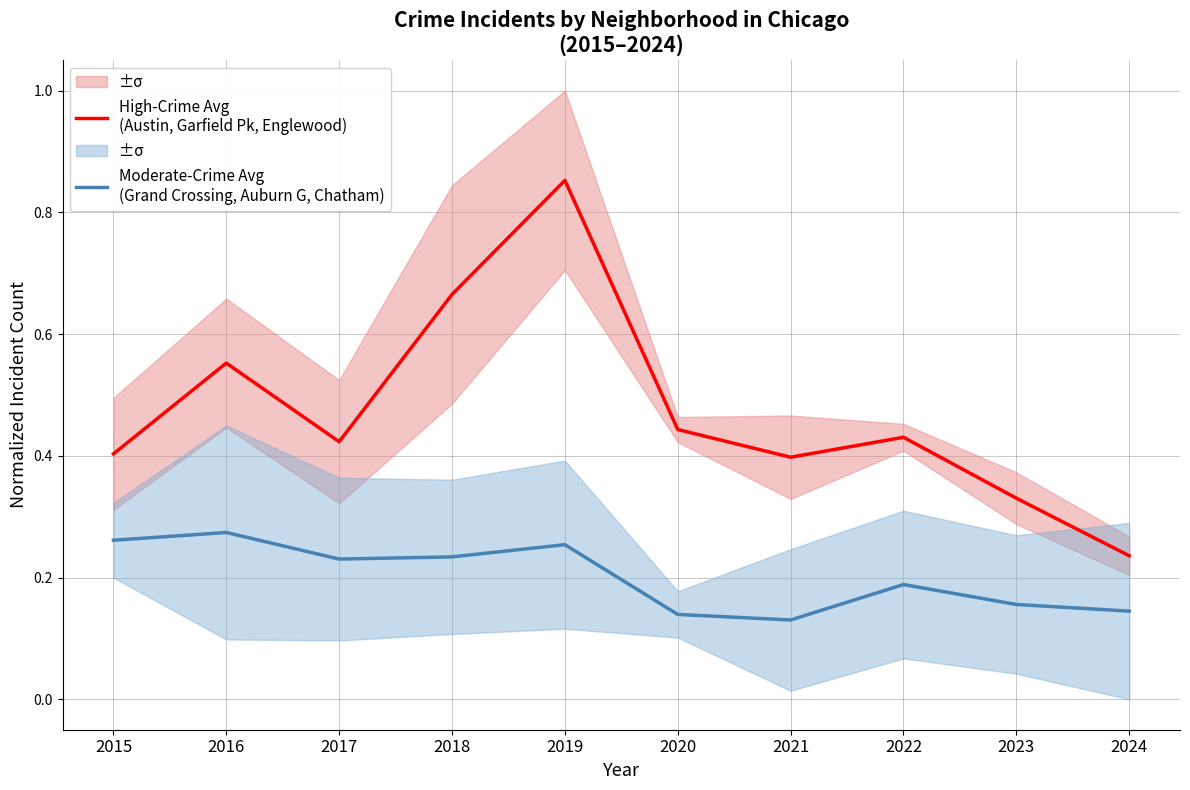

True or false: Moderate-Crime Avg
(Grand Crossing, Auburn G, Chatham) has a value of 0.1 at 2020.

True